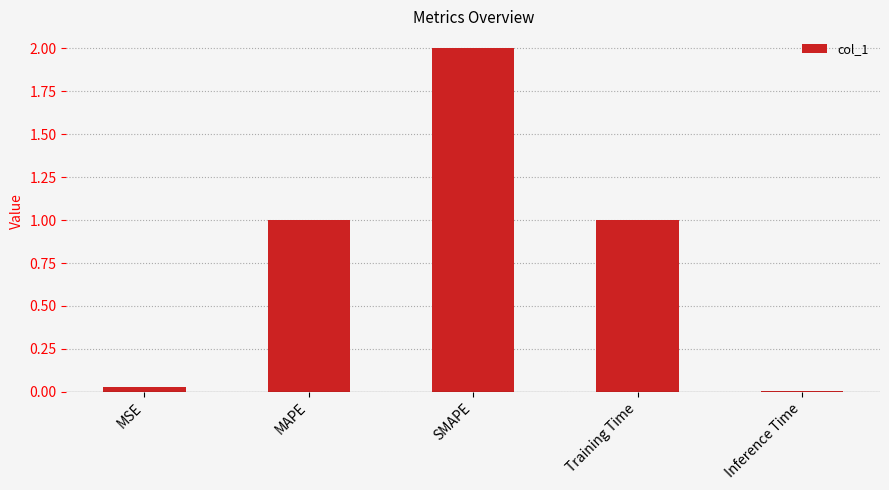

Count the number of data series in this chart.

1